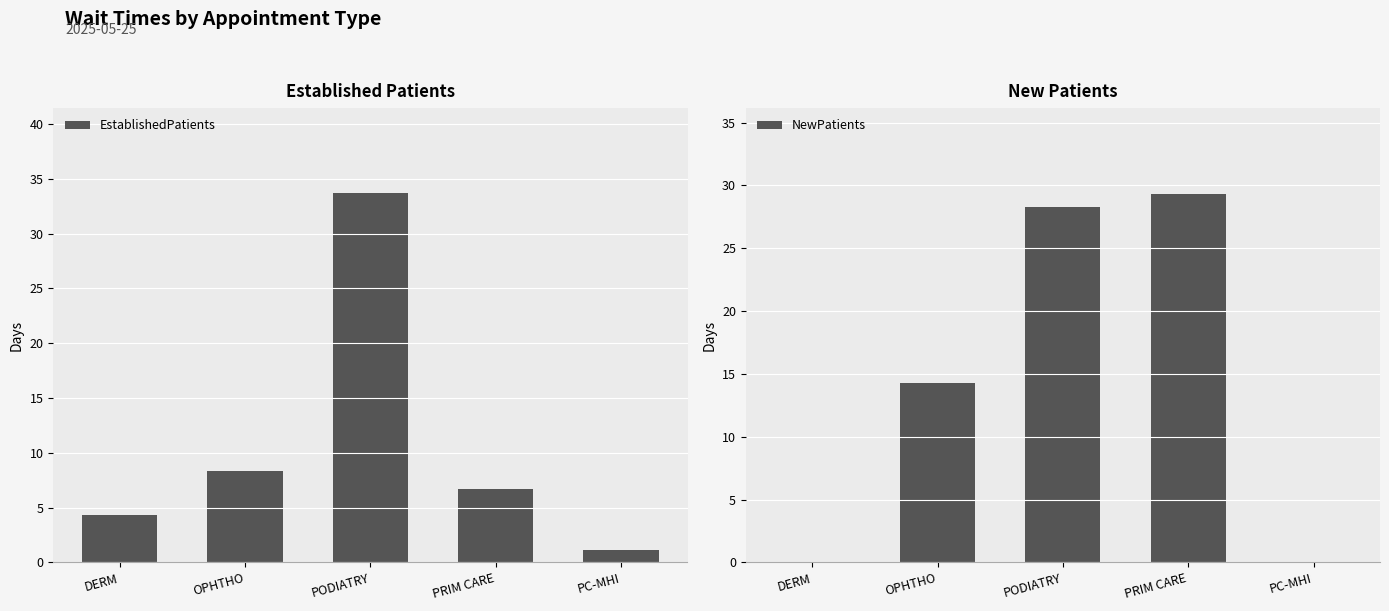

At PC-MHI, list the series in order from smallest to largest.

NewPatients, EstablishedPatients